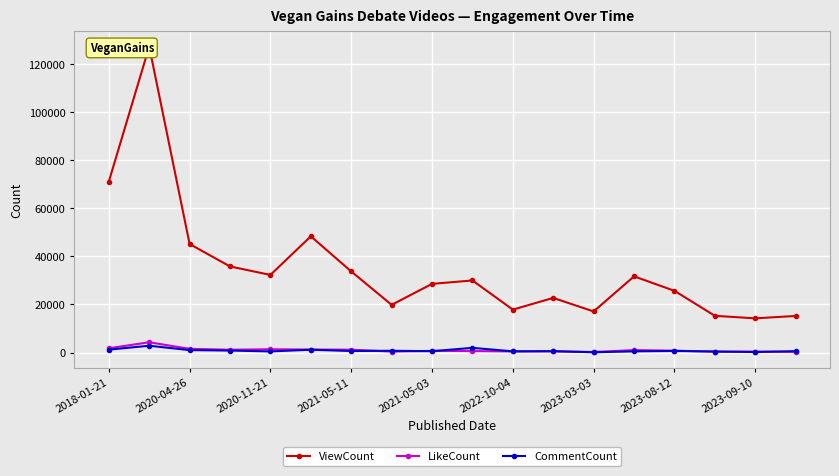

True or false: LikeCount has more than 1 points higher than both neighbors.

True